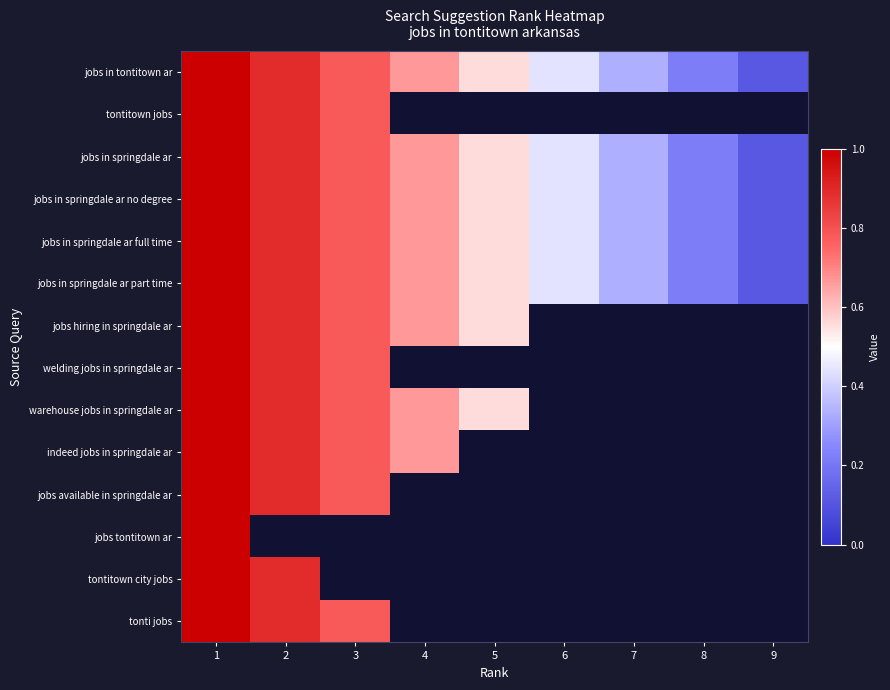

Which series has the largest total across all categories?

jobs in tontitown ar